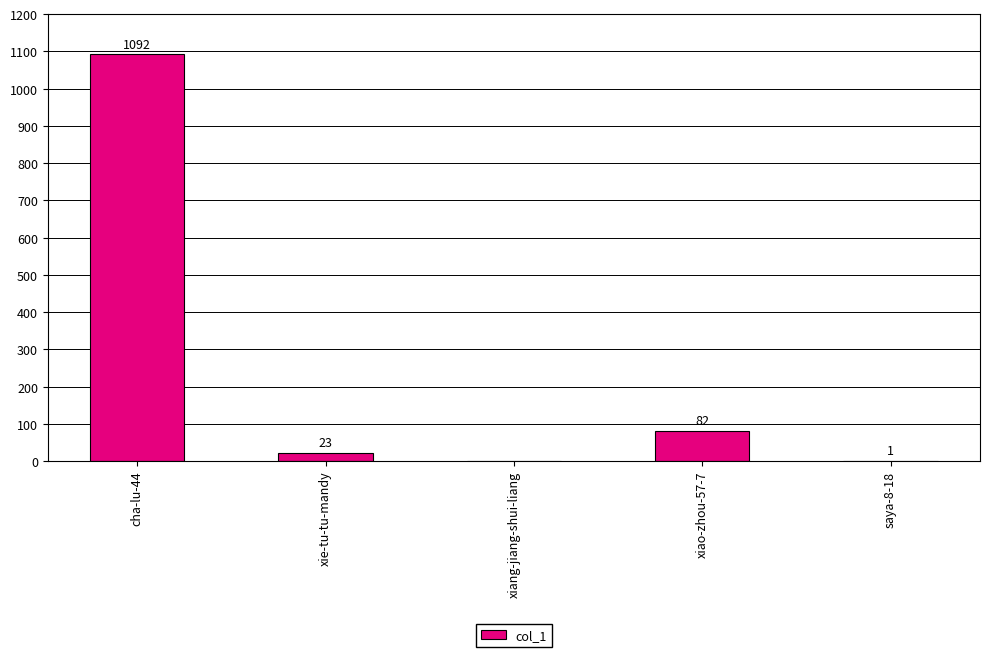

What is the sum of the values at cha-lu-44 and saya-8-18?

1093